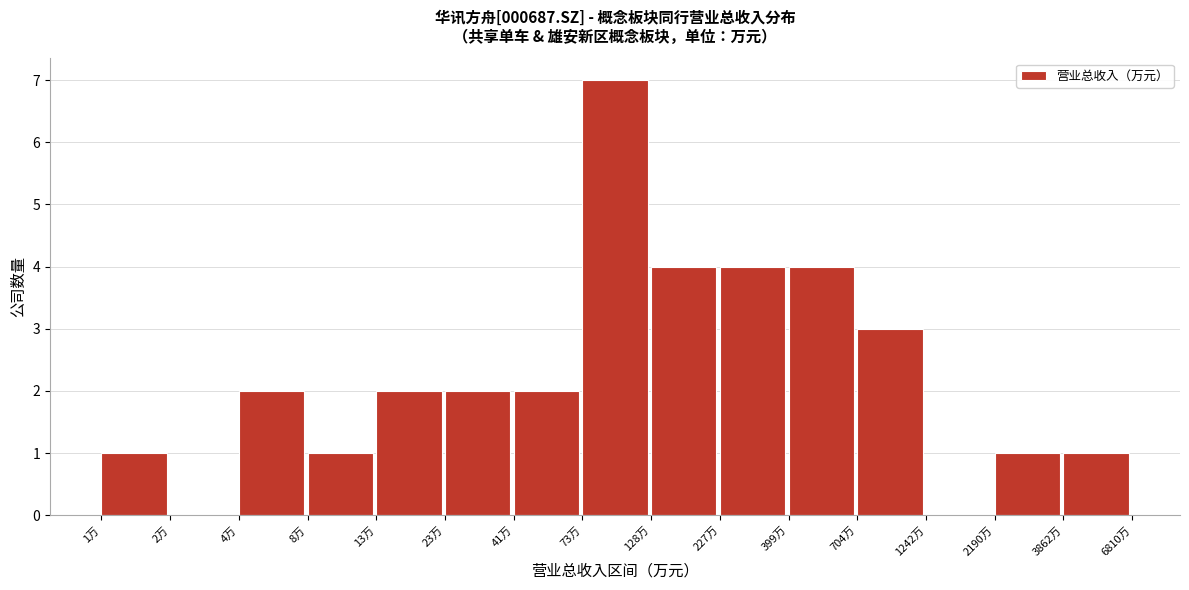

Reading right to left, extract all data points from this chart.

3862万=1	2190万=1	1242万=0	704万=3	399万=4	227万=4	128万=4	73万=7	41万=2	23万=2	13万=2	8万=1	4万=2	2万=0	1万=1